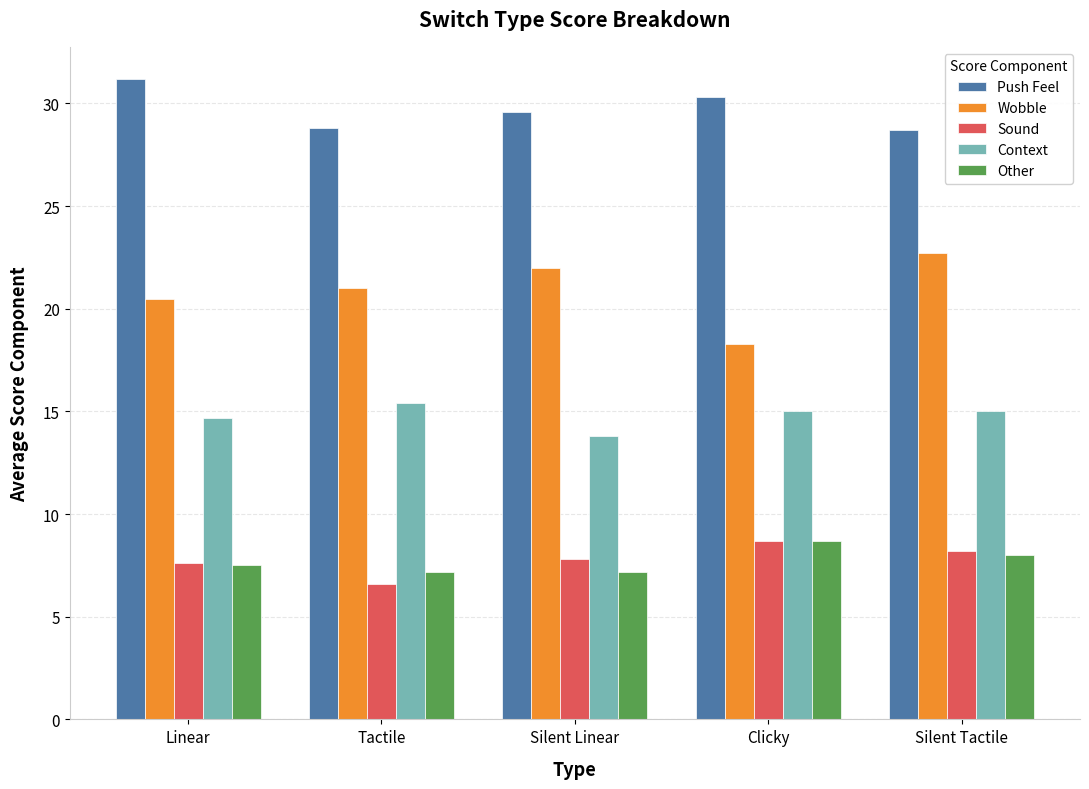

What is the total value across all series at Clicky?

81.0